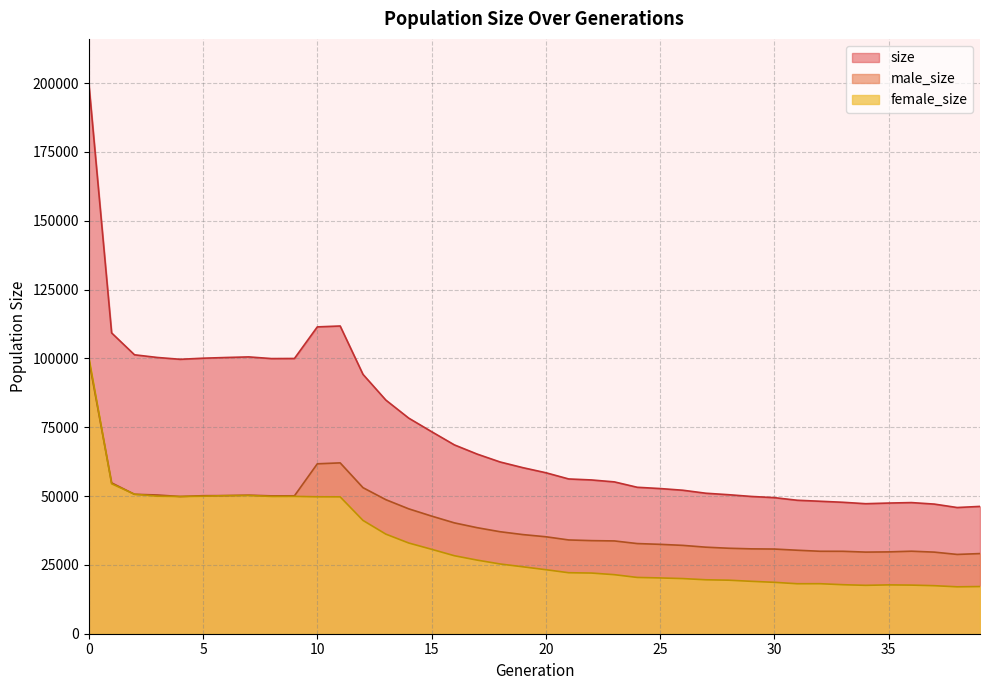

What are all the series names shown in the legend?

size, male_size, female_size